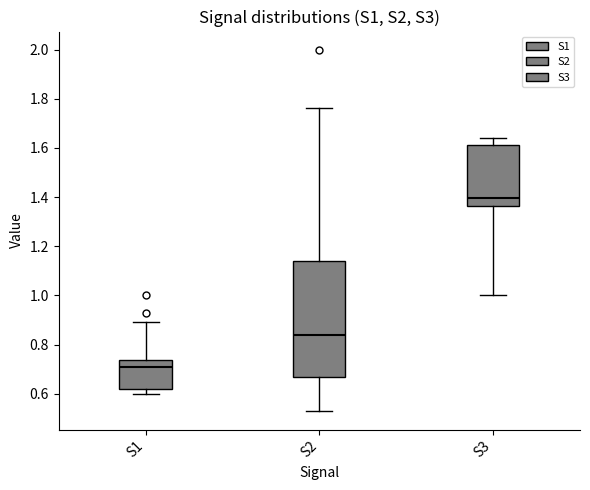

Reading left to right, read every box against the y-axis: the position of its median line, the range the box covers, and the ends of its whiskers. The values are not printed on the chart, so give them approximately, as read against the axis.

S1: median 0.72, box 0.62 to 0.74, whiskers 0.60 to 0.90
S2: median 0.84, box 0.68 to 1.14, whiskers 0.52 to 1.76
S3: median 1.40, box 1.36 to 1.62, whiskers 1.00 to 1.64